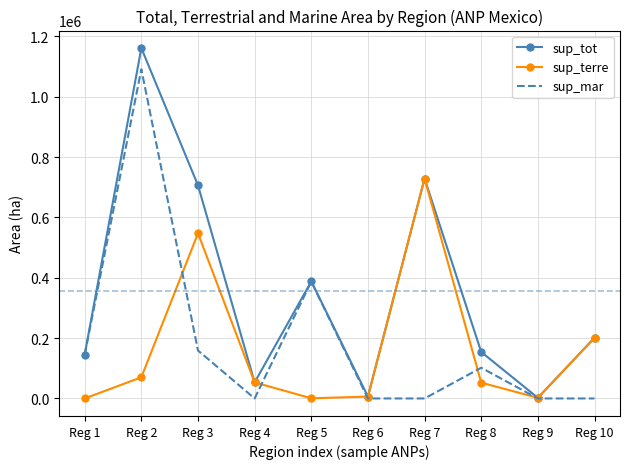

How many intersections are there between sup_terre and sup_mar?

5